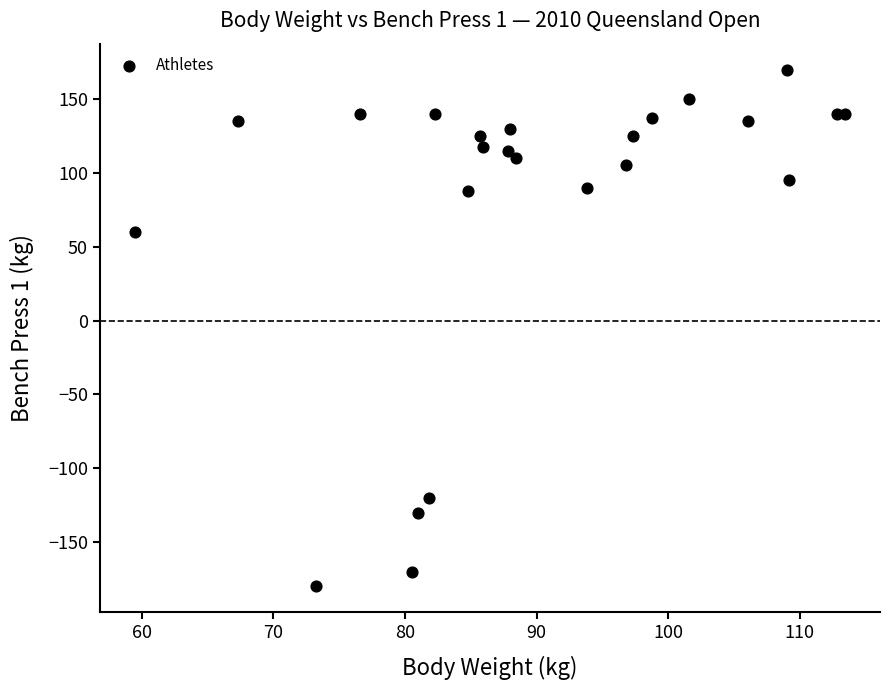

What Y value in the scatter plot is closest to -5?

60.0